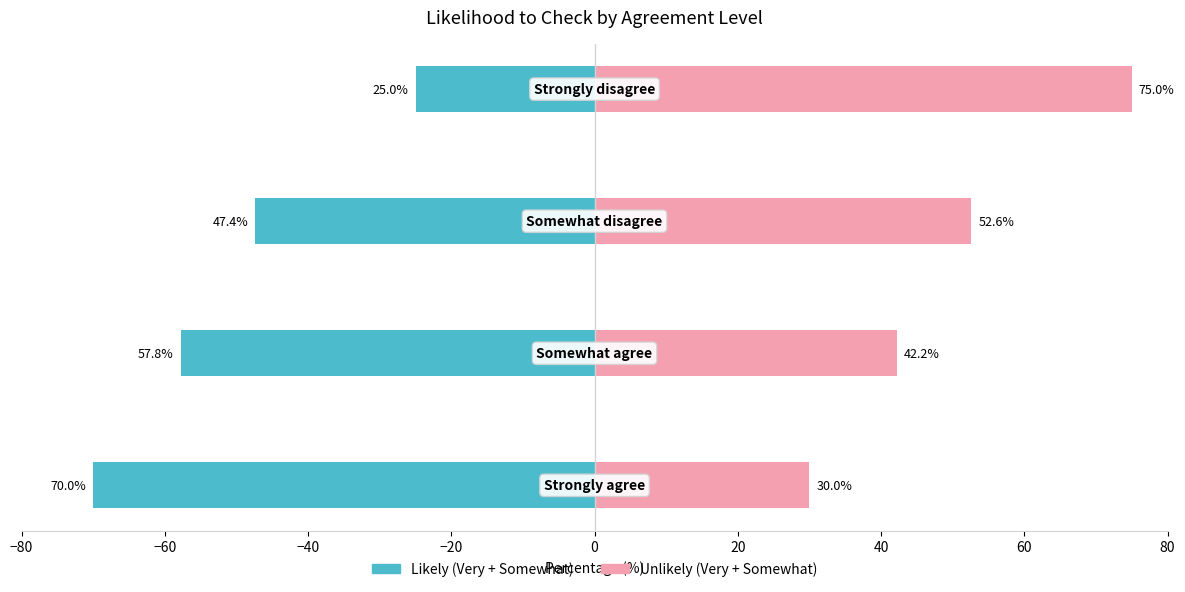

The Very/Somewhat Likely series shows -57.8 at −60. True or false?

True